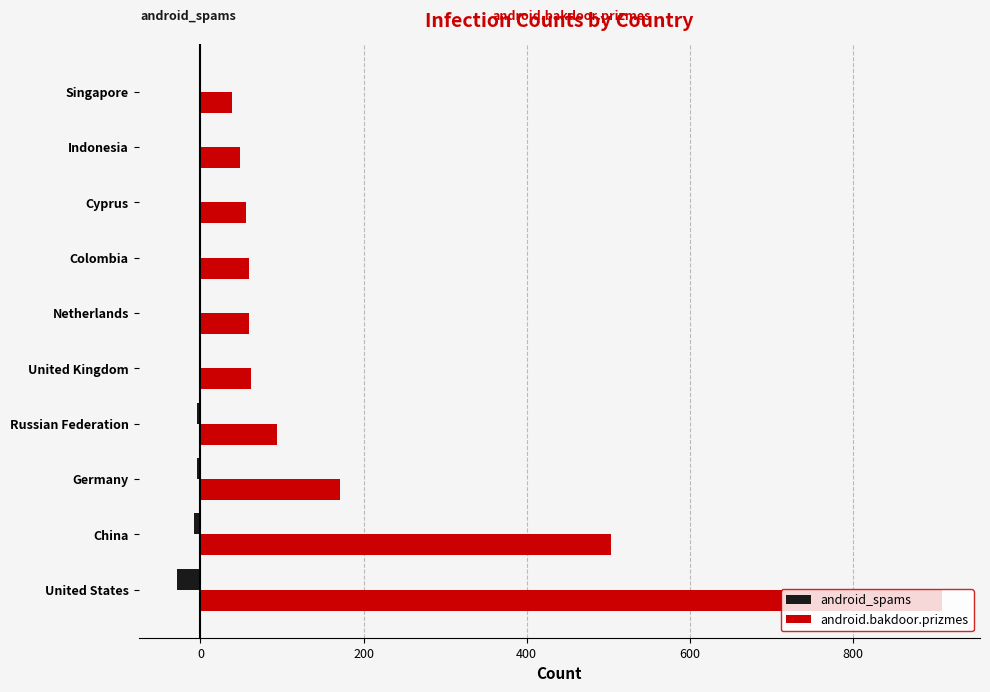

What is the sum of all android.bakdoor.prizmes values?

2003